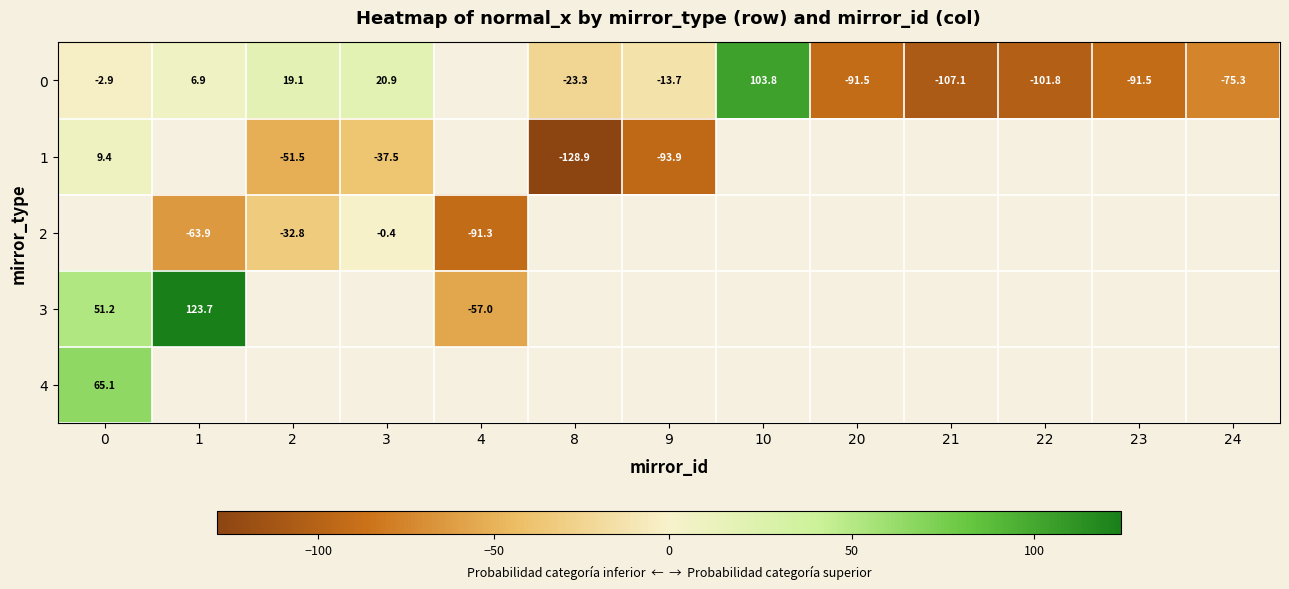

Is the value of 1 at 9 greater than the value of 0 at 8?

No